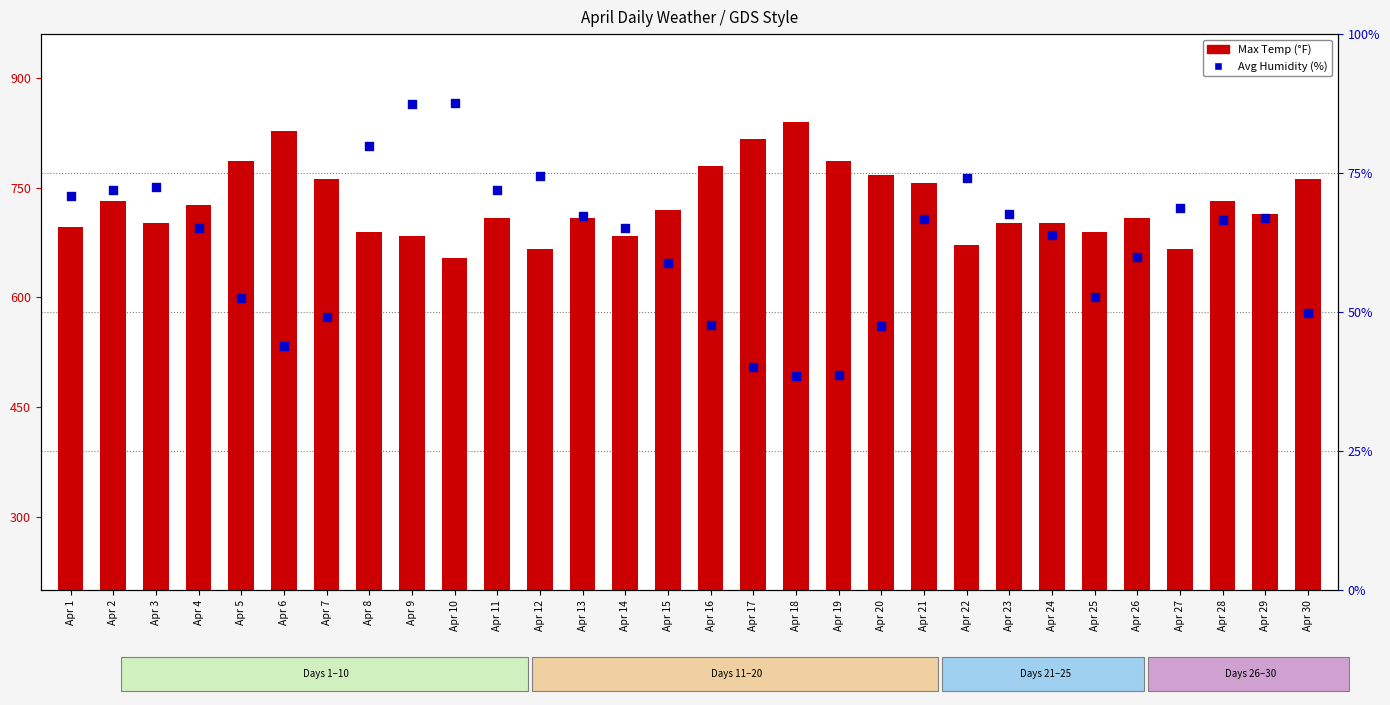

Which series reaches the minimum Y coordinate?

Avg Humidity (%)